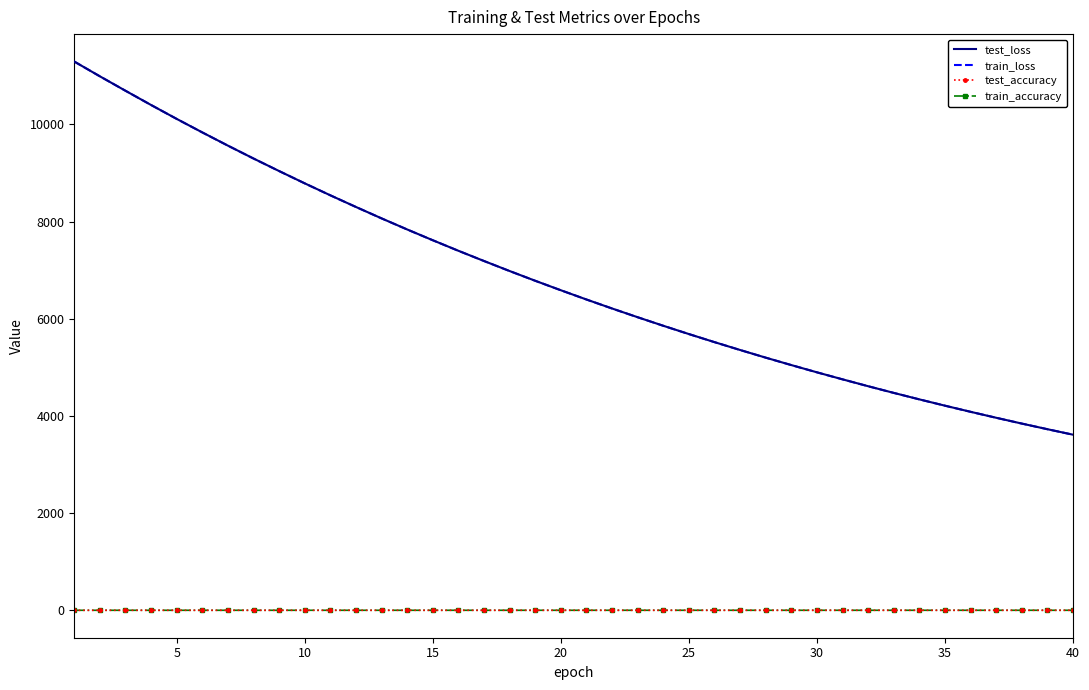

What is the lowest value of the train_loss series?

3613.9